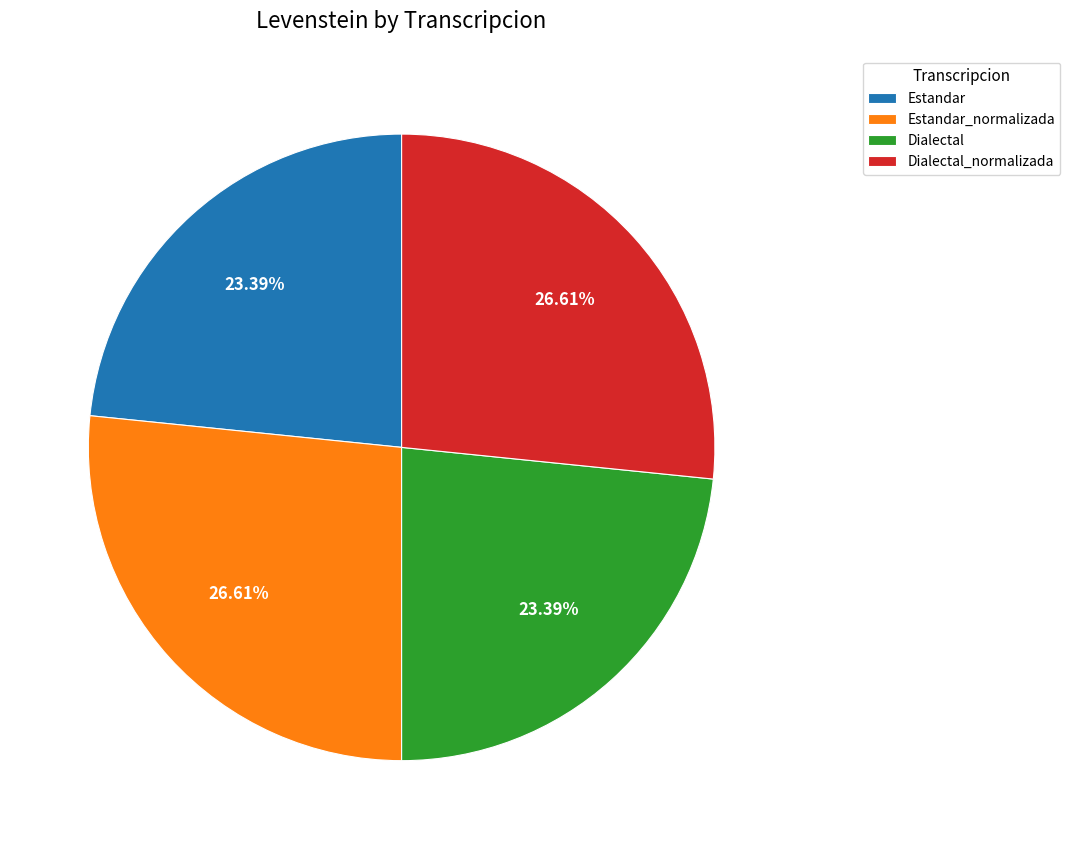

Does any single category account for the majority?

No